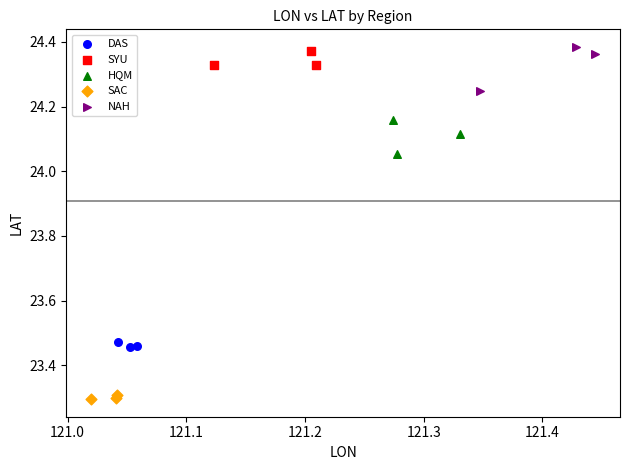

Which series reaches the minimum Y coordinate?

SAC